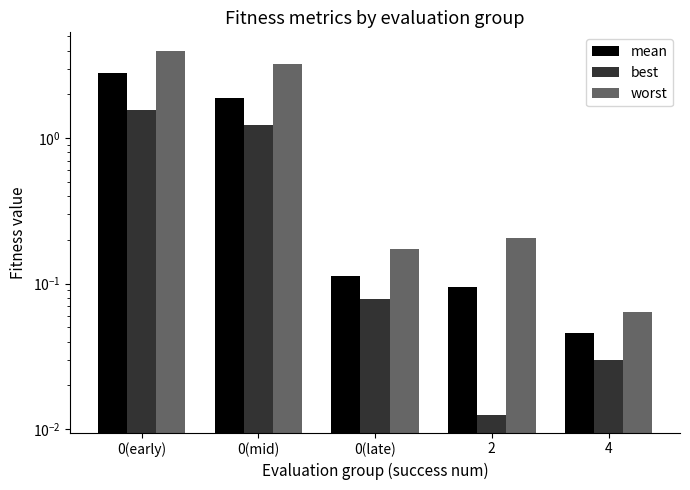

What is the average value of the mean series?

1.0